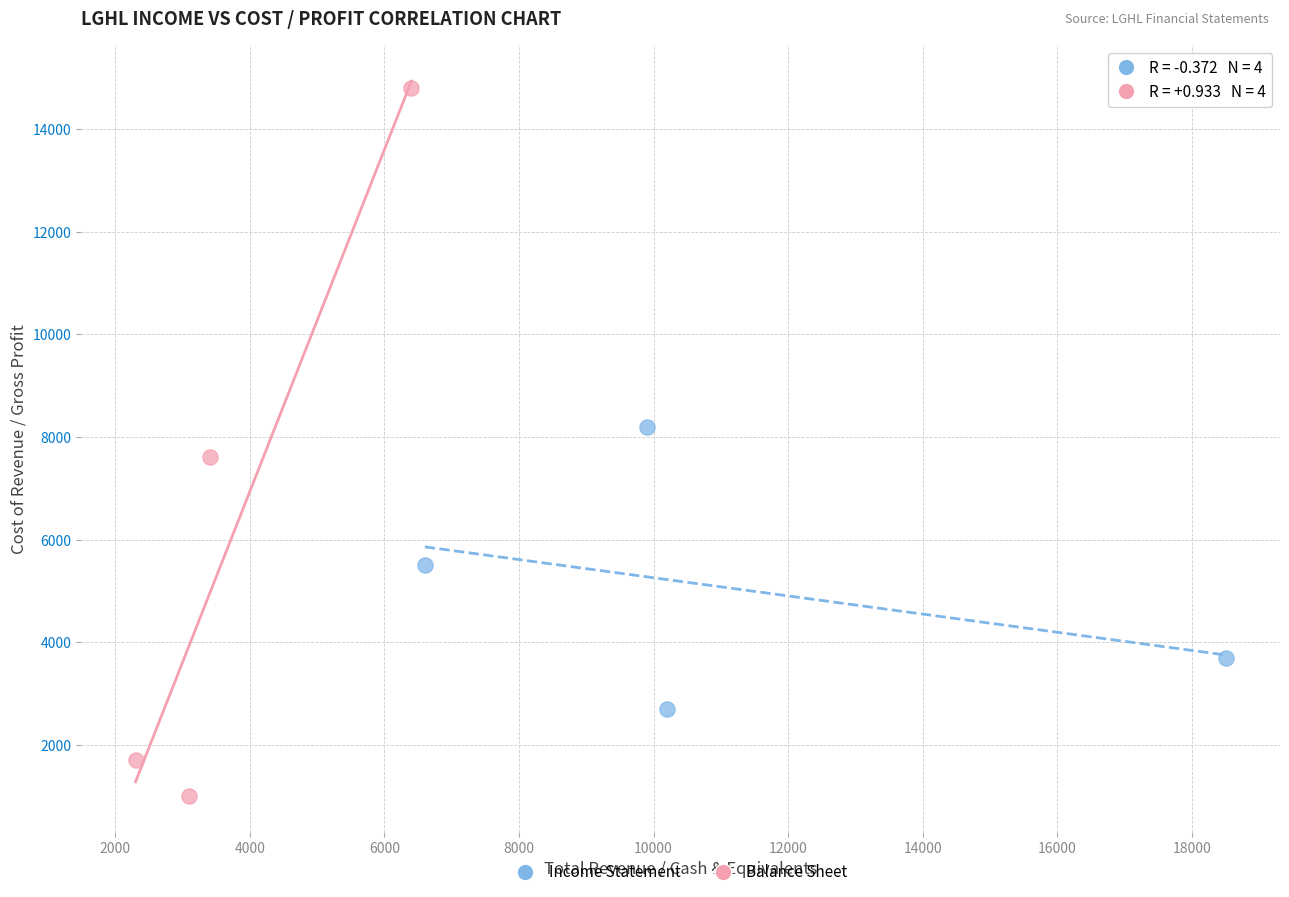

What are all the series names shown in the legend?

Income Statement, Balance Sheet